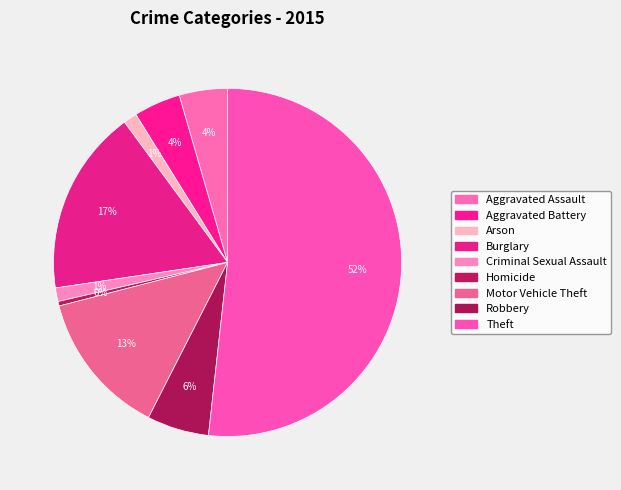

To the nearest percent, what portion does Burglary represent?

17%